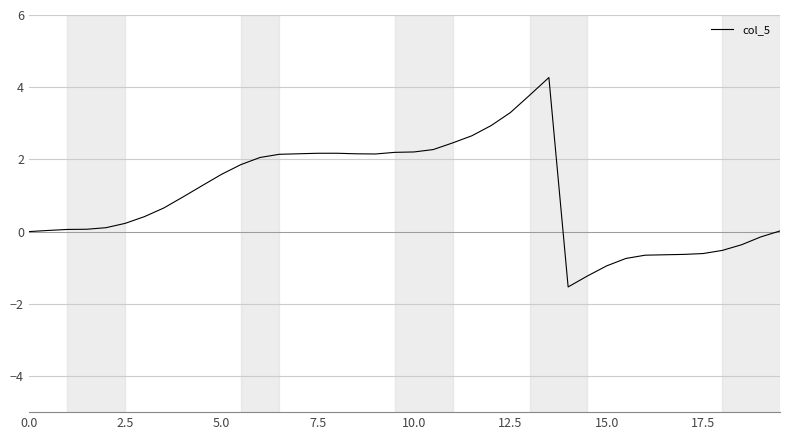

What is the greatest value displayed?

4.3